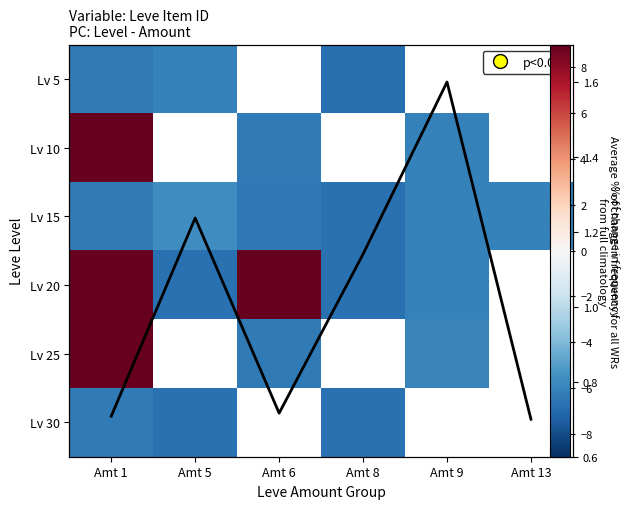

Rank the series at Amt 6 from lowest to highest value.

Lv 15, Lv 5, Lv 25, Lv 10, Lv 20, Lv 30